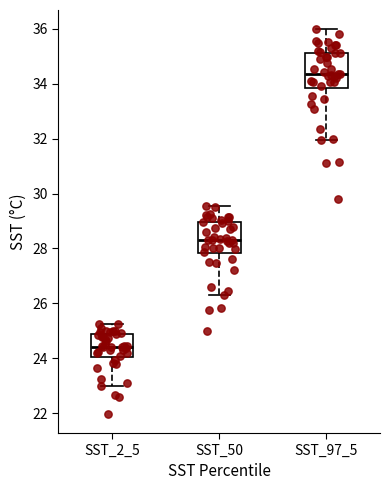

Reading left to right, transcribe this box plot: for each box, give where its median line is, the range the box spans, and where its two whiskers end, as read against the y-axis. The values are not printed on the chart, so give them approximately, as read against the axis.

SST_2_5: median 24.4, box 24.0 to 24.8, whiskers 23.0 to 25.2
SST_50: median 28.4, box 27.8 to 29.0, whiskers 26.4 to 29.6
SST_97_5: median 34.4, box 33.8 to 35.2, whiskers 32.0 to 36.0